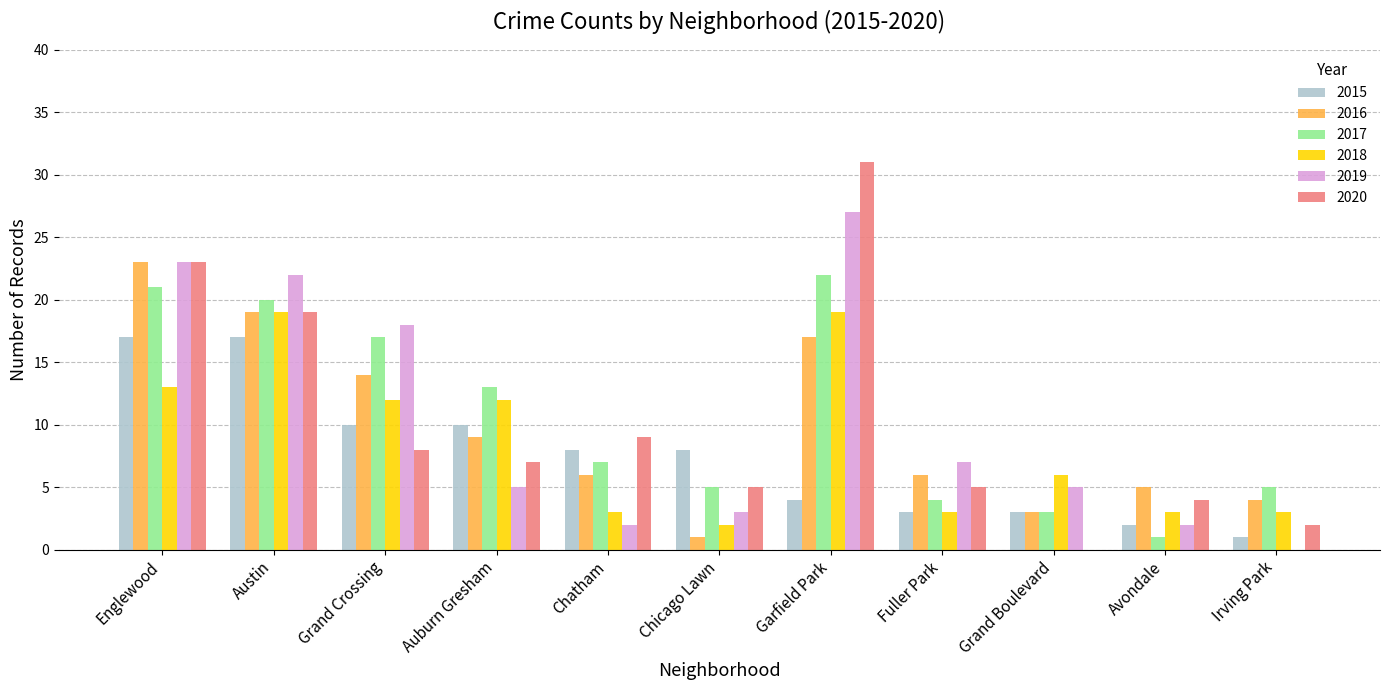

Reading right to left, extract all data points from this chart.

2015: Irving Park=1	Avondale=2	Grand Boulevard=3	Fuller Park=3	Garfield Park=4	Chicago Lawn=8	Chatham=8	Auburn Gresham=10	Grand Crossing=10	Austin=17	Englewood=17
2016: Irving Park=4	Avondale=5	Grand Boulevard=3	Fuller Park=6	Garfield Park=17	Chicago Lawn=1	Chatham=6	Auburn Gresham=9	Grand Crossing=14	Austin=19	Englewood=23
2017: Irving Park=5	Avondale=1	Grand Boulevard=3	Fuller Park=4	Garfield Park=22	Chicago Lawn=5	Chatham=7	Auburn Gresham=13	Grand Crossing=17	Austin=20	Englewood=21
2018: Irving Park=3	Avondale=3	Grand Boulevard=6	Fuller Park=3	Garfield Park=19	Chicago Lawn=2	Chatham=3	Auburn Gresham=12	Grand Crossing=12	Austin=19	Englewood=13
2019: Irving Park=0	Avondale=2	Grand Boulevard=5	Fuller Park=7	Garfield Park=27	Chicago Lawn=3	Chatham=2	Auburn Gresham=5	Grand Crossing=18	Austin=22	Englewood=23
2020: Irving Park=2	Avondale=4	Grand Boulevard=0	Fuller Park=5	Garfield Park=31	Chicago Lawn=5	Chatham=9	Auburn Gresham=7	Grand Crossing=8	Austin=19	Englewood=23